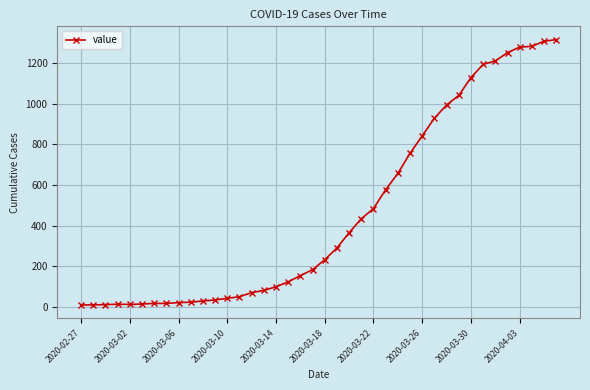

What is the maximum value shown in the chart?

1316